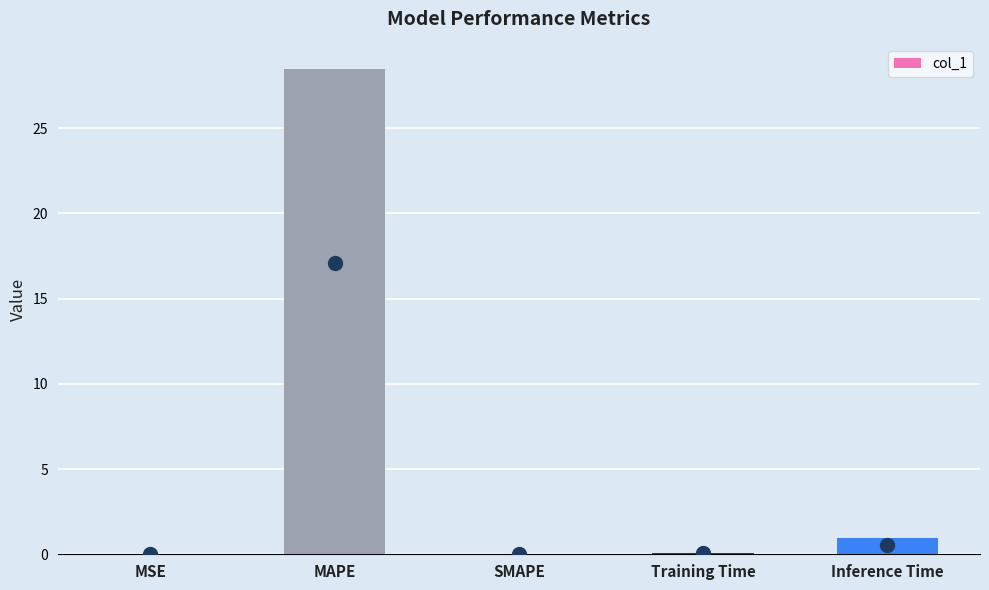

Is it true that the value at Inference Time is 0.9?

True